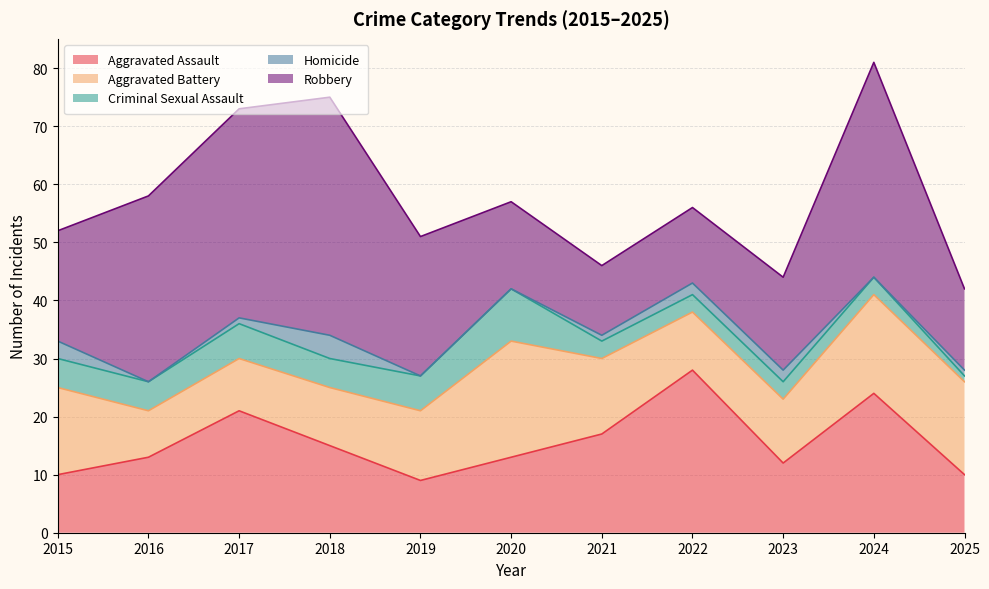

What is the average value of the Aggravated Battery series?

13